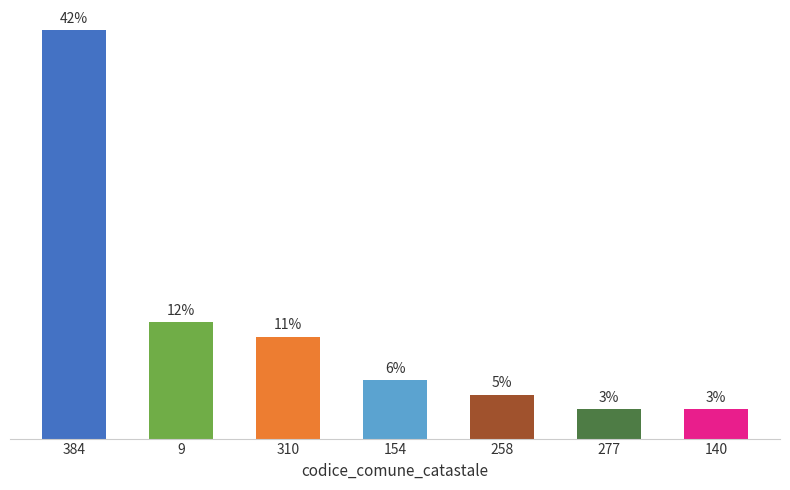

List the labels in order of value, smallest first.

277, 140, 258, 154, 310, 9, 384